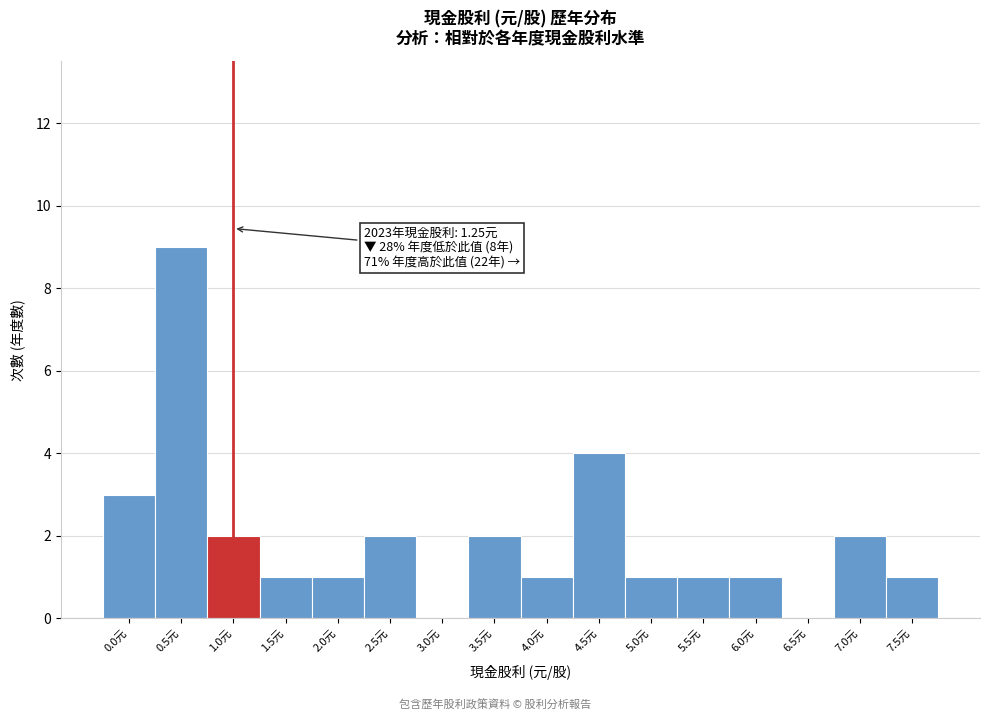

Reading right to left, list all the values displayed in this chart.

7.5元=1	7.0元=2	6.5元=0	6.0元=1	5.5元=1	5.0元=1	4.5元=4	4.0元=1	3.5元=2	3.0元=0	2.5元=2	2.0元=1	1.5元=1	1.0元=2	0.5元=9	0.0元=3